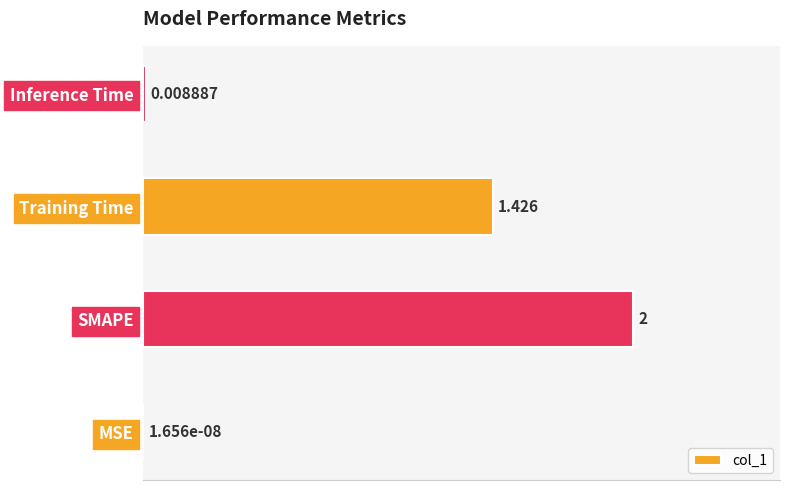

Which category has the highest value across all series?

SMAPE